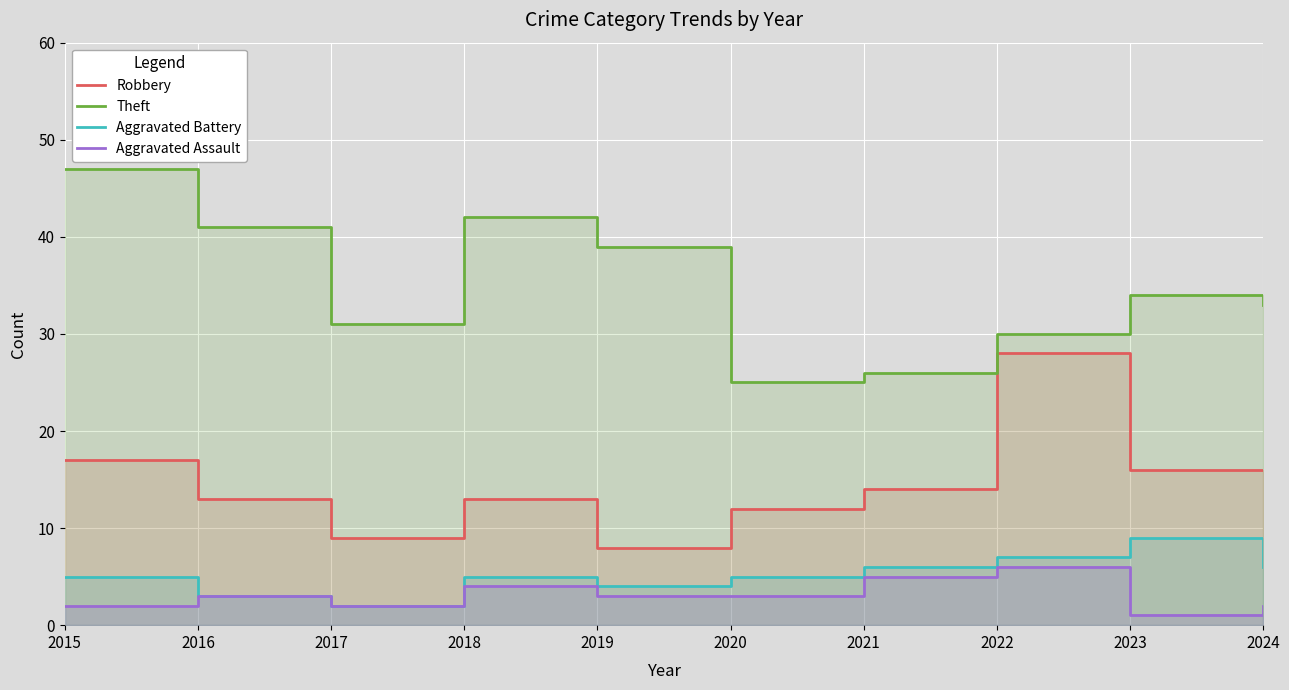

True or false: Robbery and Theft intersect in this chart.

False